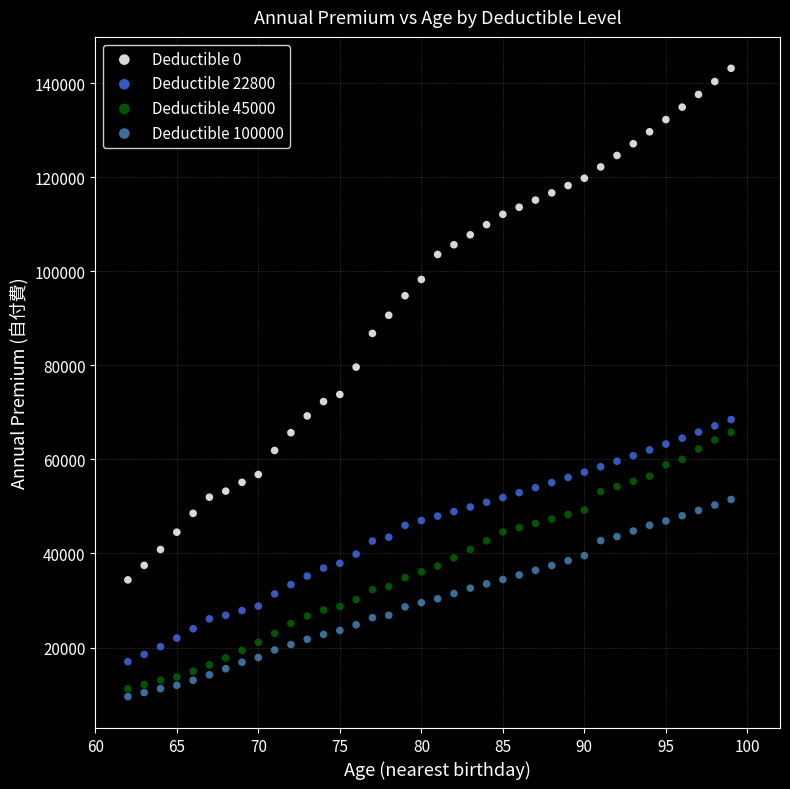

Which series reaches the maximum Y coordinate?

Deductible 0